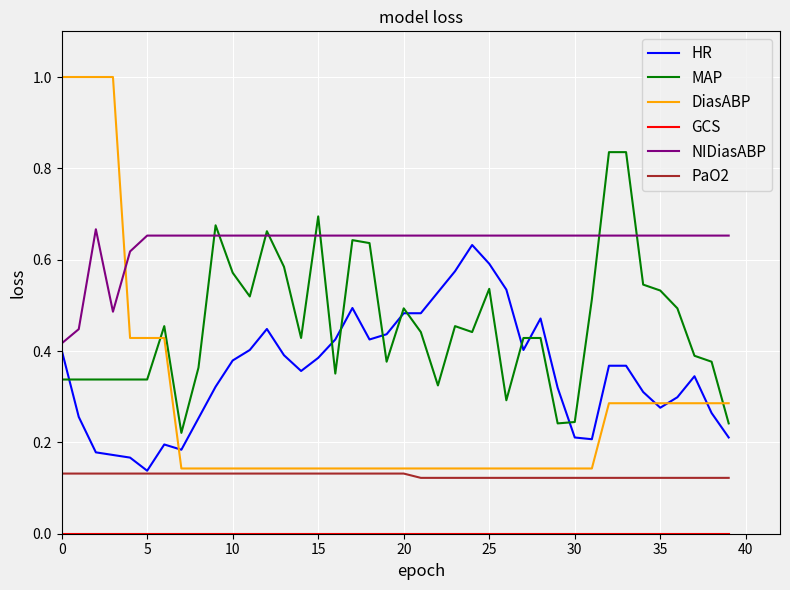

Which series has the largest total across all categories?

NIDiasABP